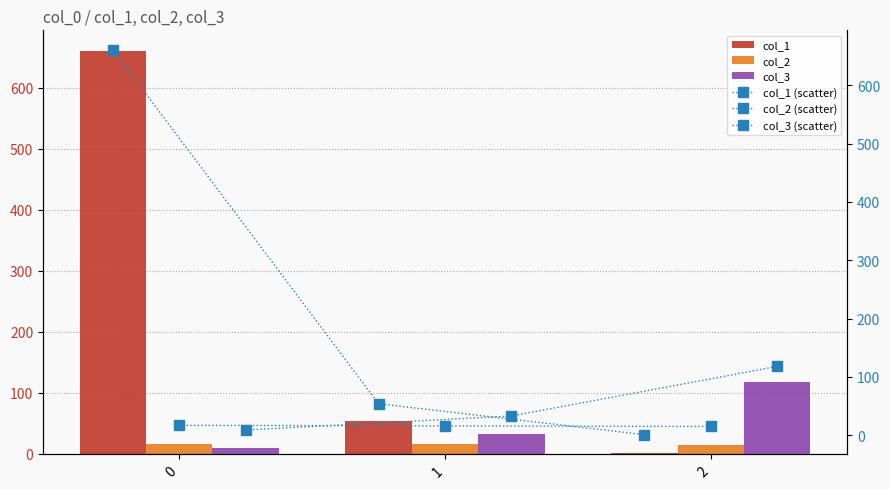

What is the sum of the col_3 (scatter) values at 1 and 2?

151